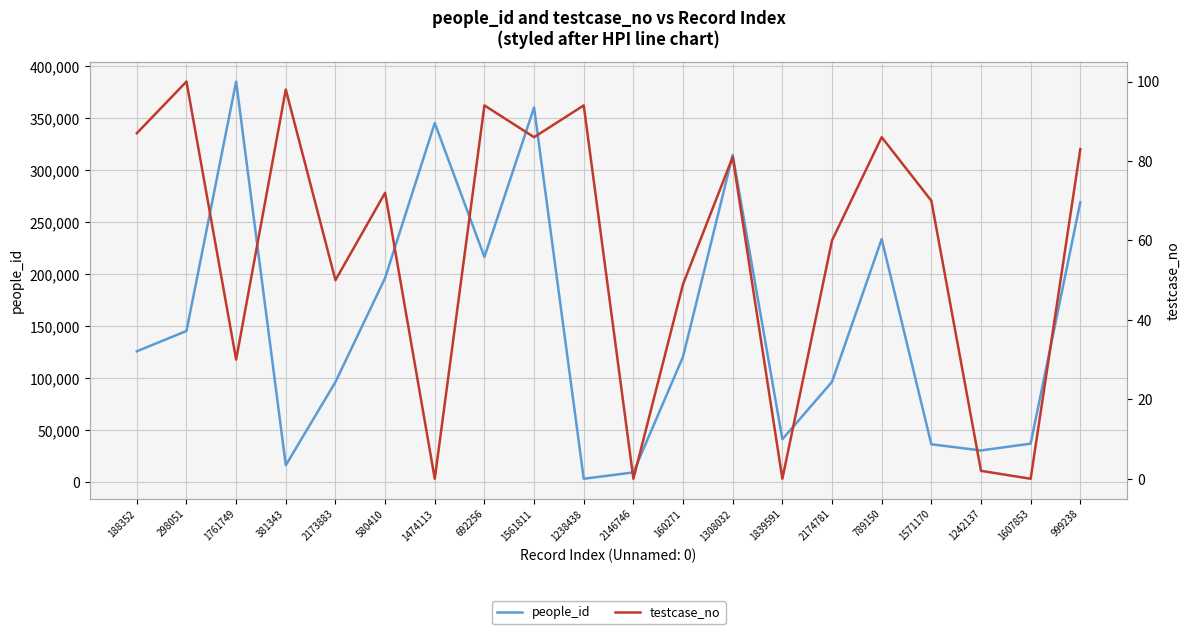

Reading left to right, what are all the values shown in this chart?

people_id: 188352=125720	298051=145268	1761749=385285	381343=16041	2173883=96142	580410=196274	1474113=345406	692256=216503	1561811=360371	1238438=3021	2146746=9136	160271=120555	1308032=314673	1839591=41066	2174781=96312	789150=233667	1571170=36192	1242137=30274	1607853=36839	999238=269134
testcase_no: 188352=87	298051=100	1761749=30	381343=98	2173883=50	580410=72	1474113=0	692256=94	1561811=86	1238438=94	2146746=0	160271=49	1308032=81	1839591=0	2174781=60	789150=86	1571170=70	1242137=2	1607853=0	999238=83